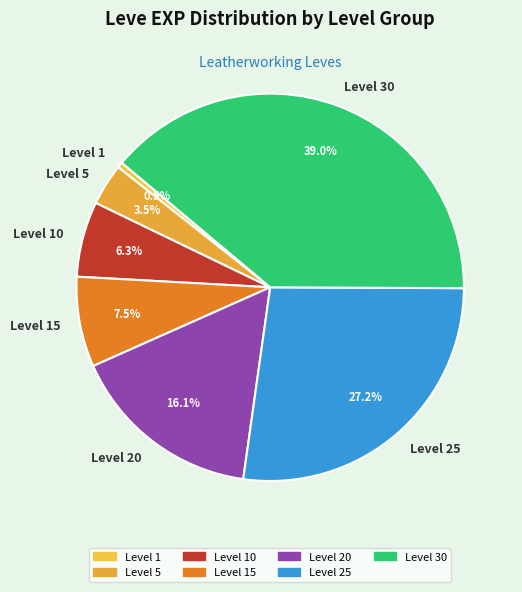

How many segments does this pie chart have?

7